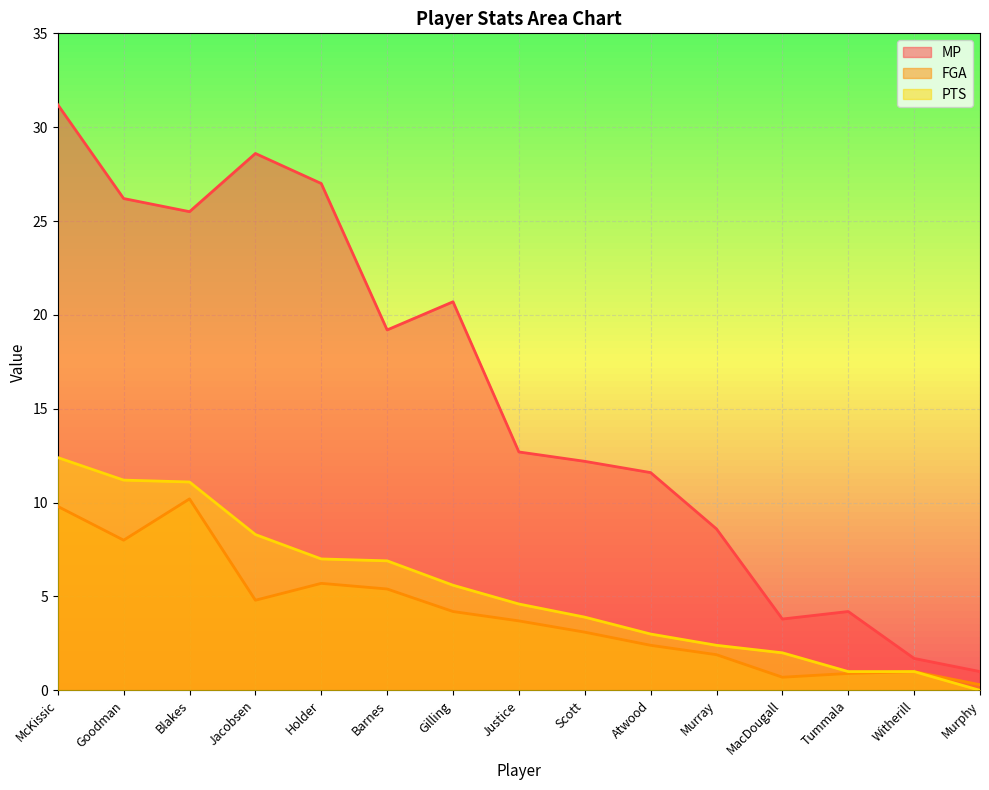

At how many categories does at least one series exceed 11?

10